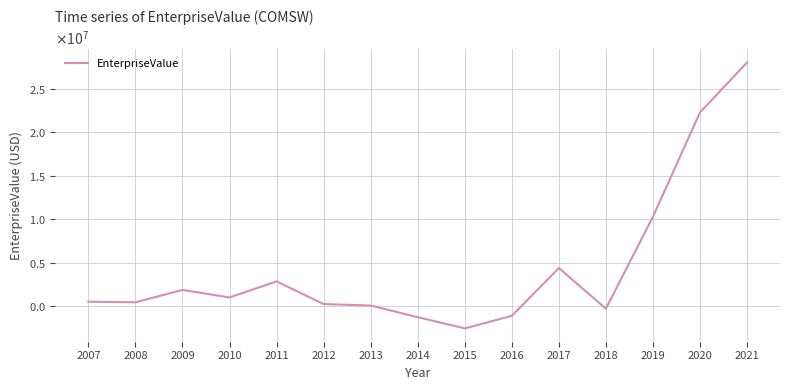

What is the smallest value displayed?

-2549734